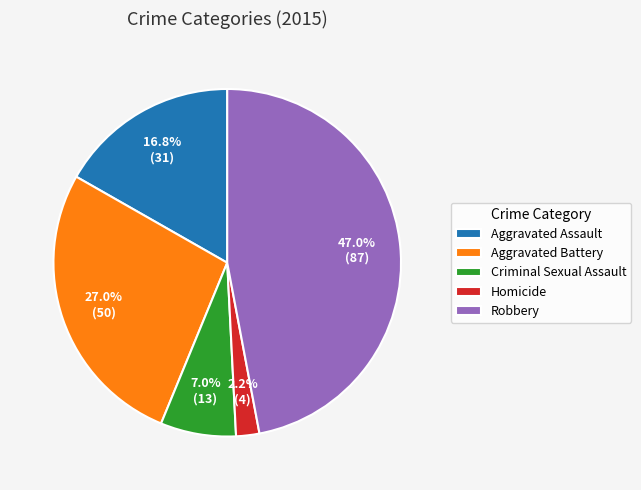

What is the ratio of the value at Robbery to the value at Aggravated Battery?

1.7